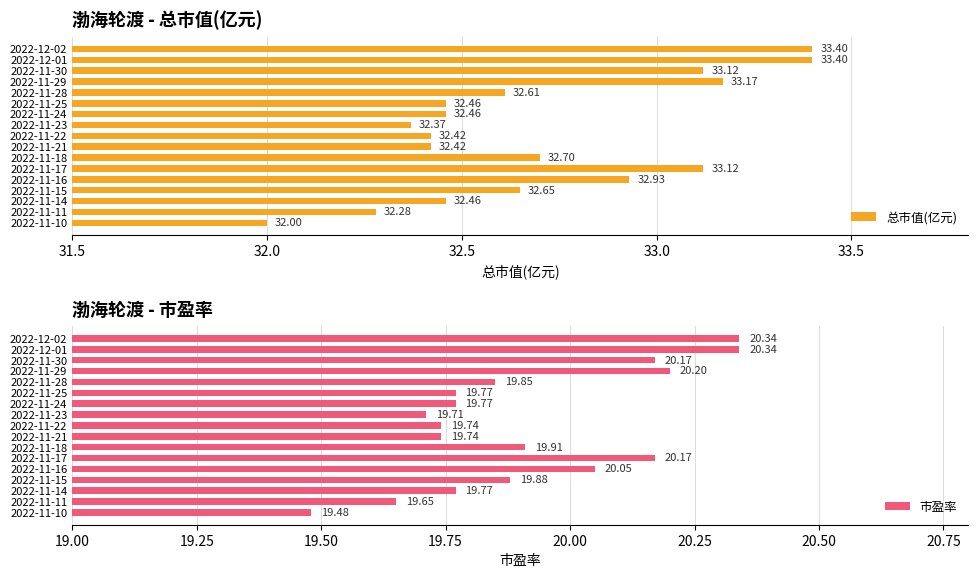

What value does the 总市值(亿元) series have at 2022-11-29?

33.2